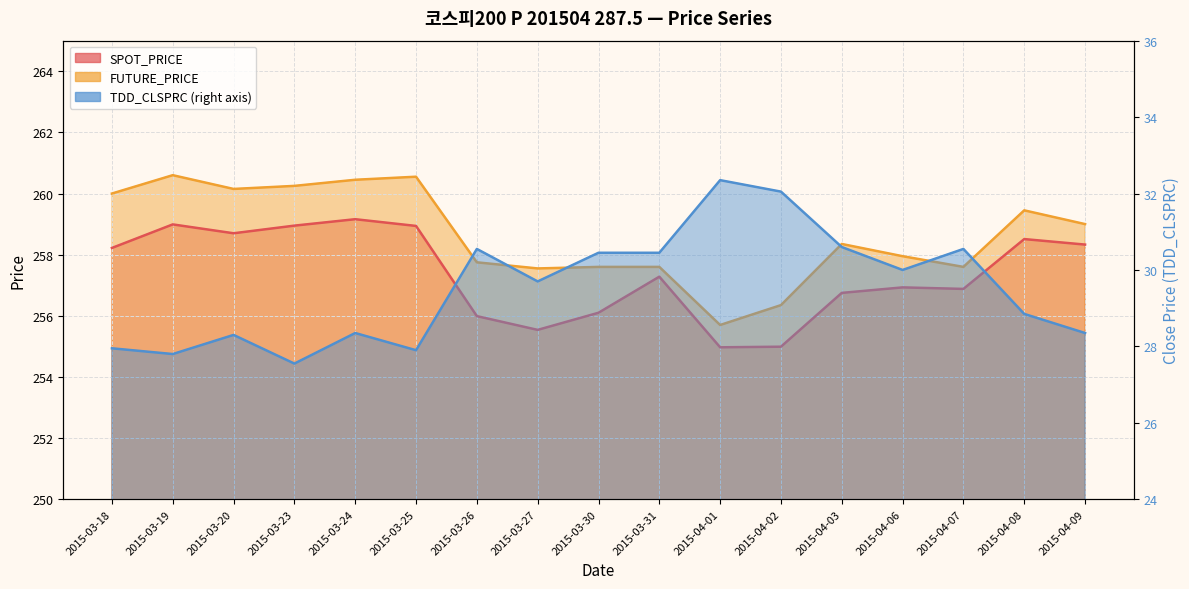

True or false: SPOT_PRICE (line) has a value of 258.2 at 2015-03-18.

True